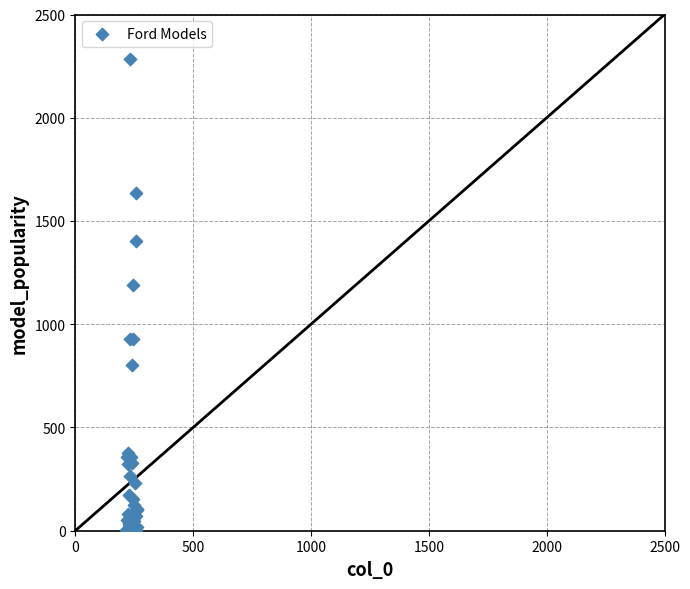

What Y value in the scatter plot is closest to 1143?

1192